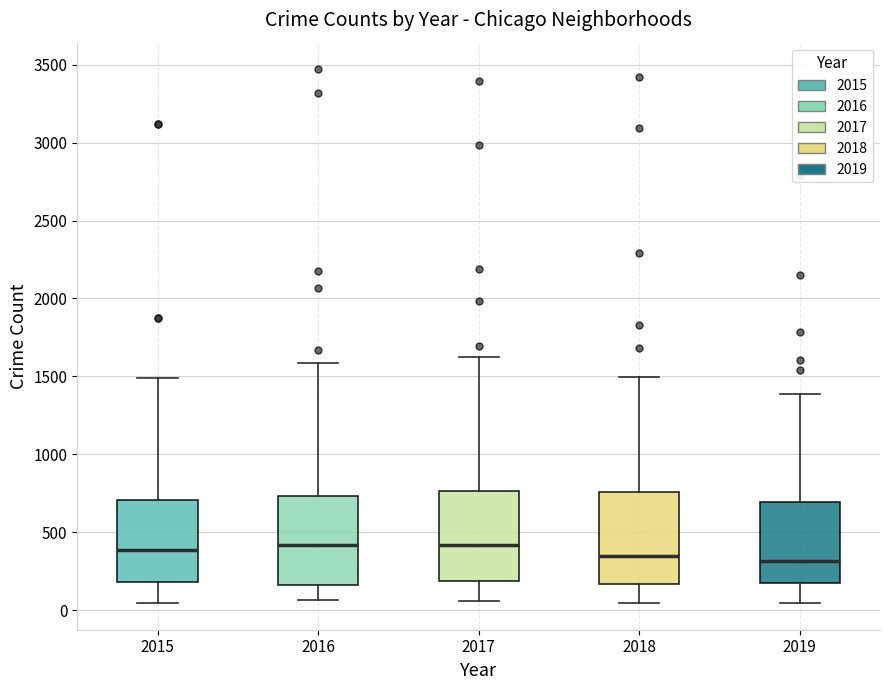

Where does the upper whisker of the box at x = 2016 end on the y-axis? The values are not printed on the chart, so give them approximately, as read against the axis.

1600